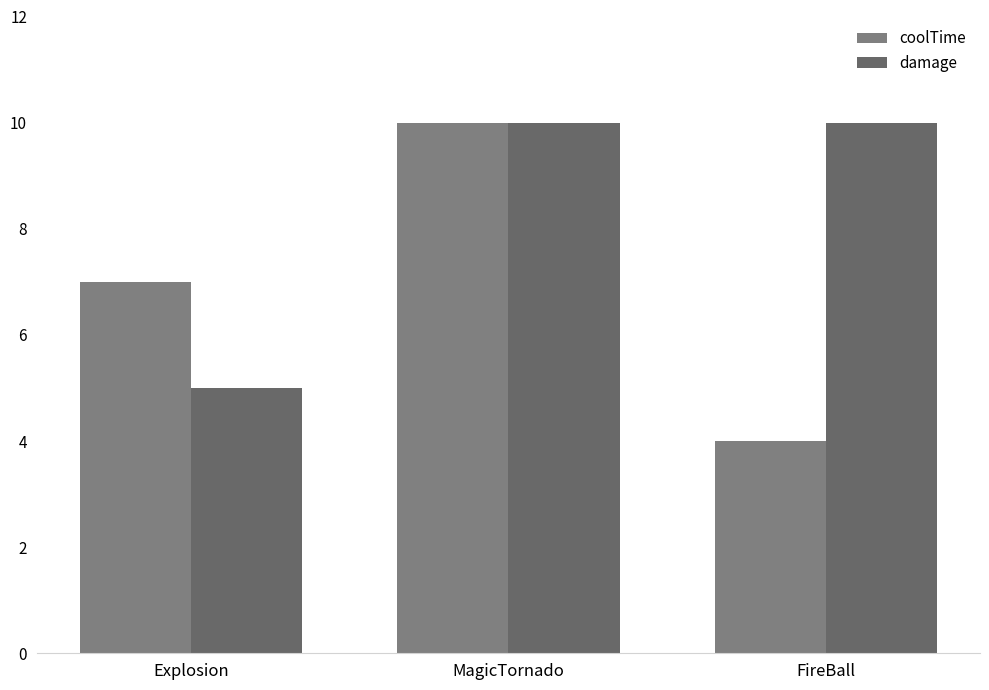

Reading left to right, transcribe all the data shown in this chart.

coolTime: 7	10	4
damage: 5	10	10